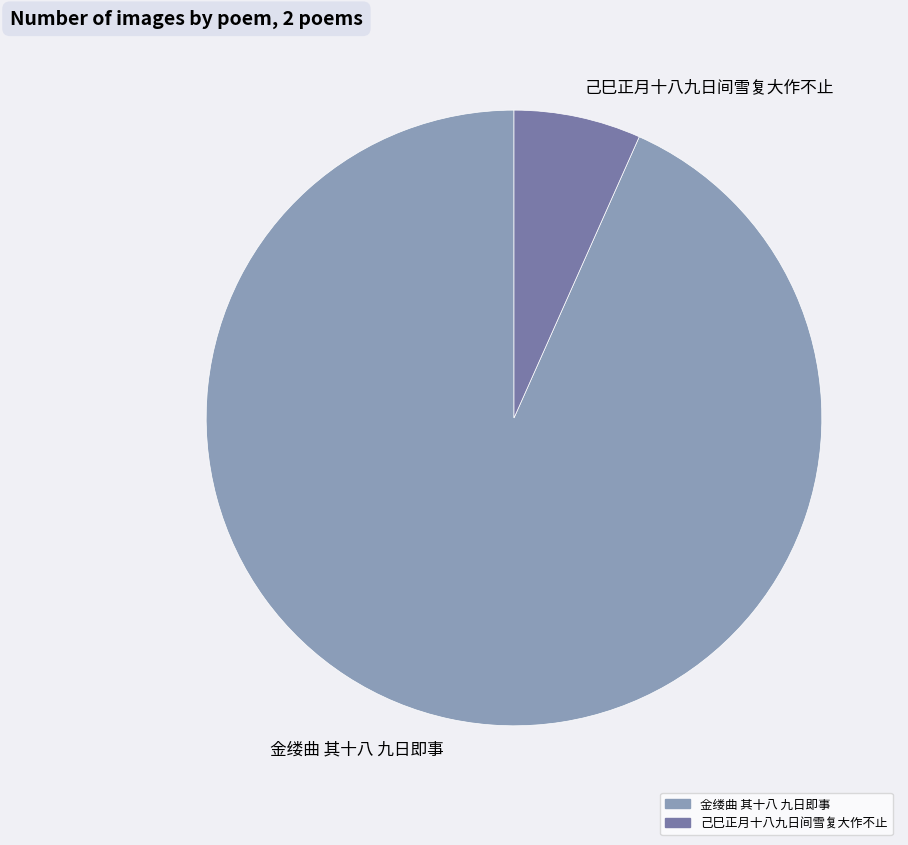

True or false: 金缕曲 其十八 九日即事 accounts for 99% of the total.

False